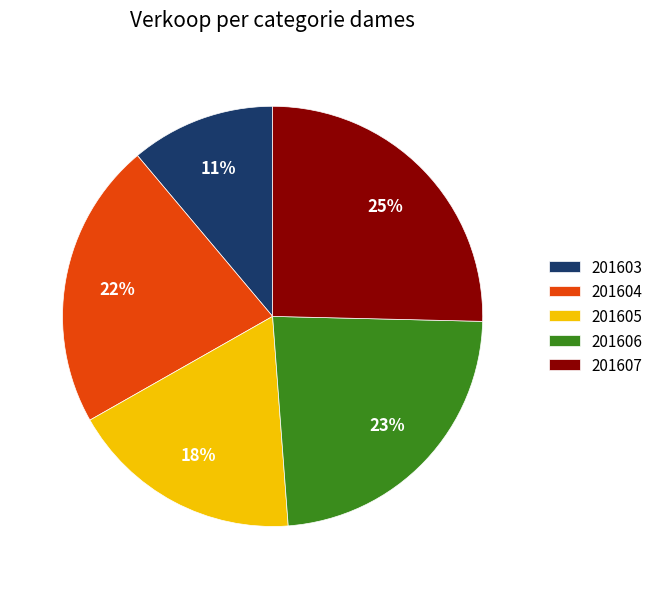

Which has a higher value, 201603 or 201607?

201607